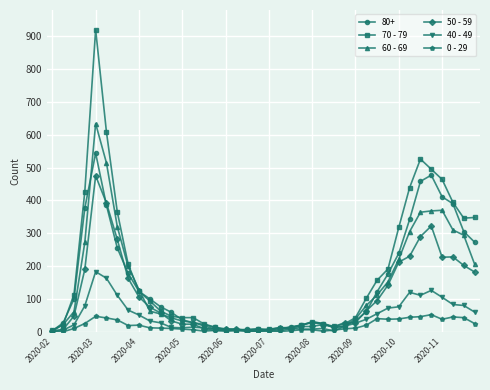

Which series has the largest range (max minus min)?

70 - 79